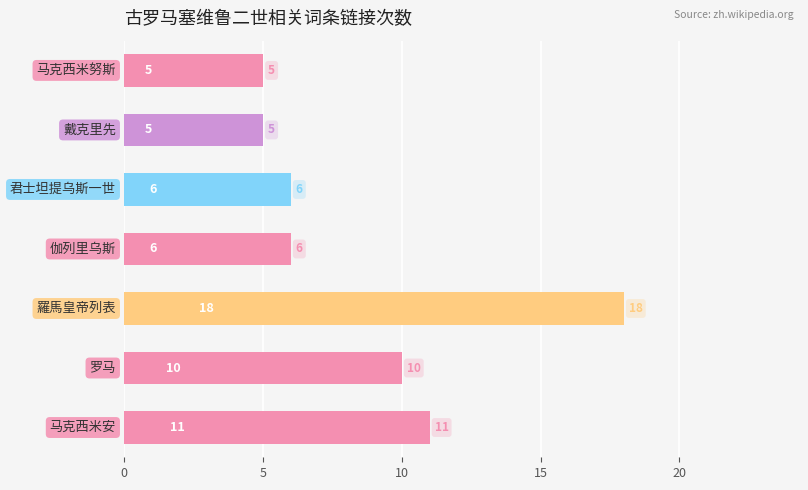

What is the smallest value displayed?

5